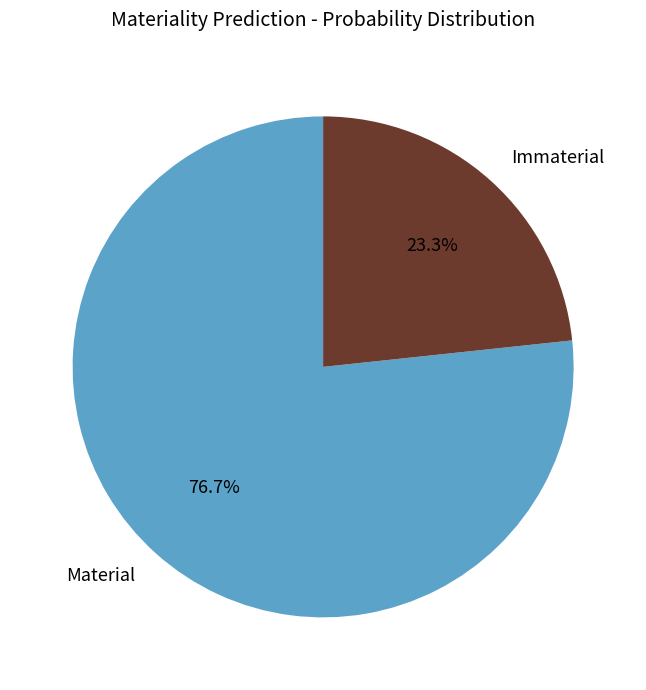

What is the ratio of the value at Material to the value at Immaterial?

3.3